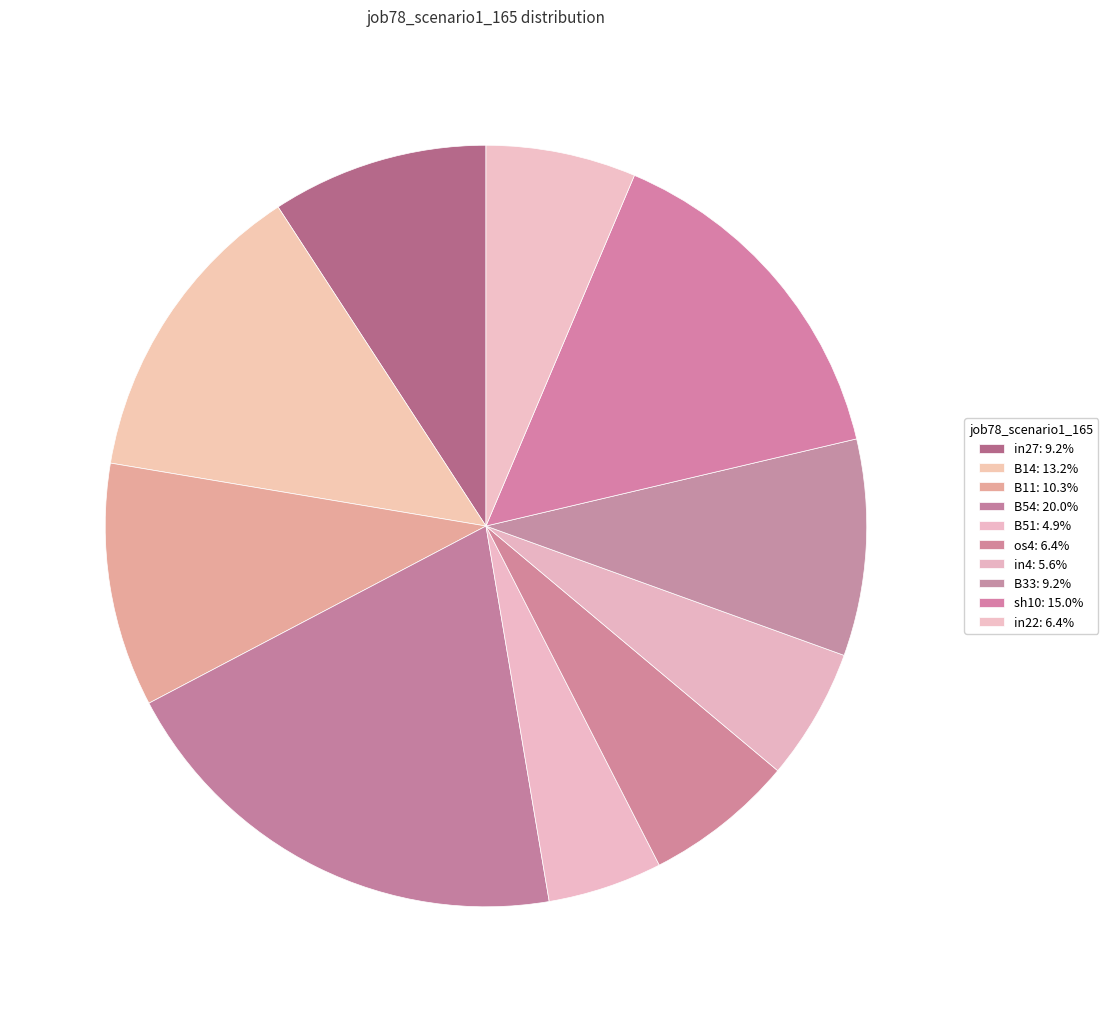

To the nearest percent, what percentage of the pie is B51?

5%